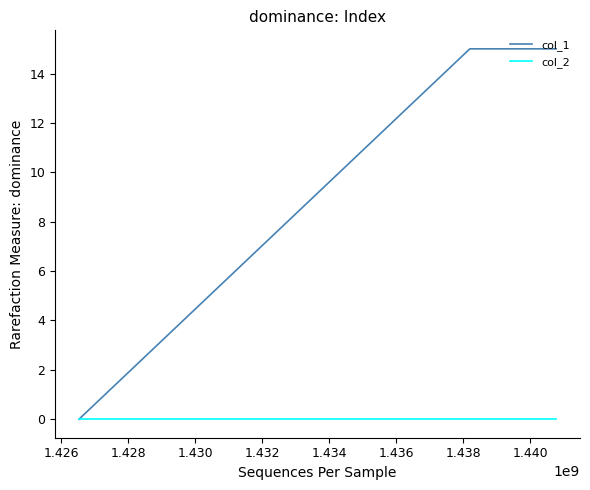

Which series has the widest spread of values?

col_1